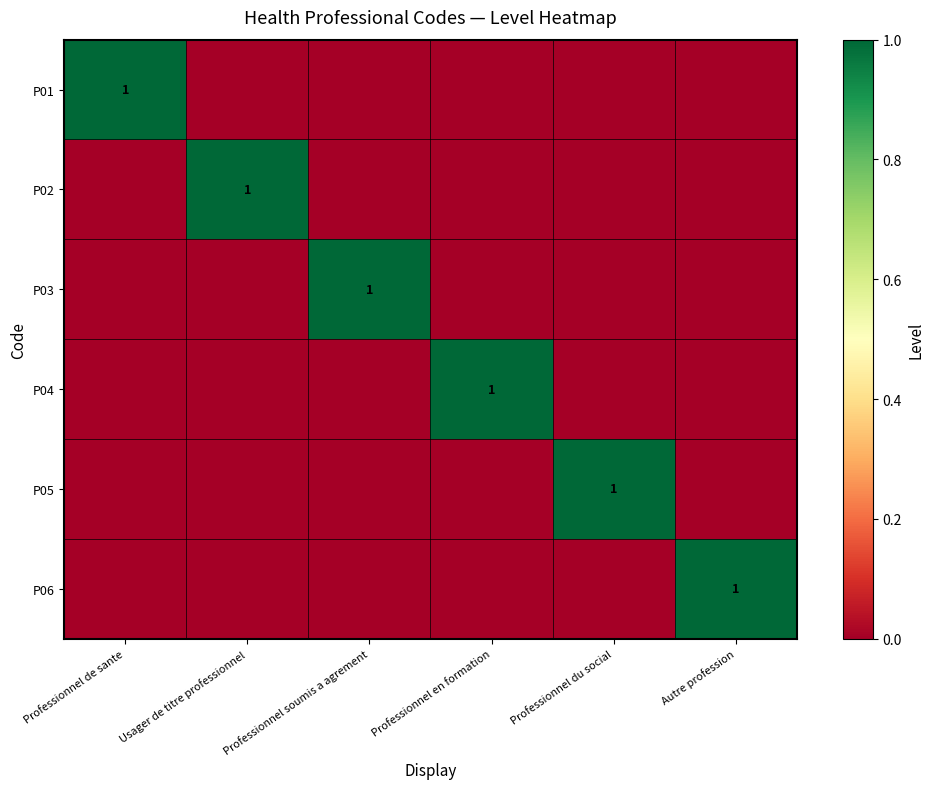

True or false: P05 has a value of 1 at Professionnel du social.

True